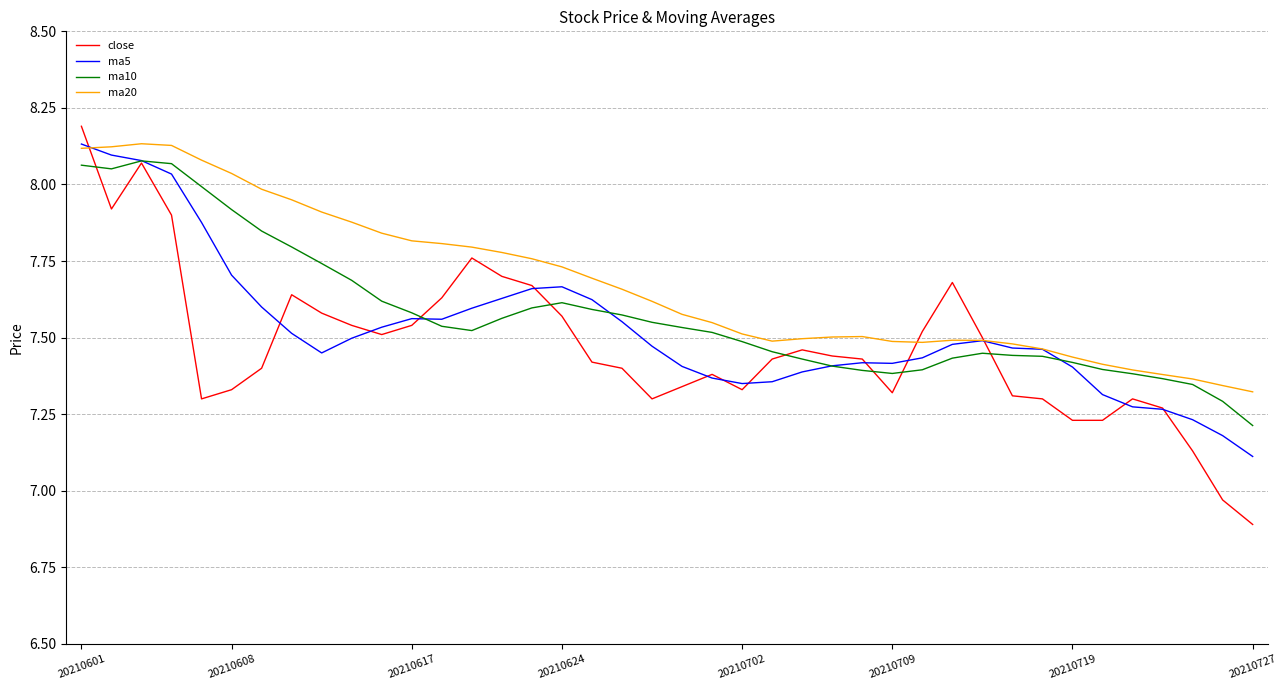

Which series has the largest total across all categories?

ma20